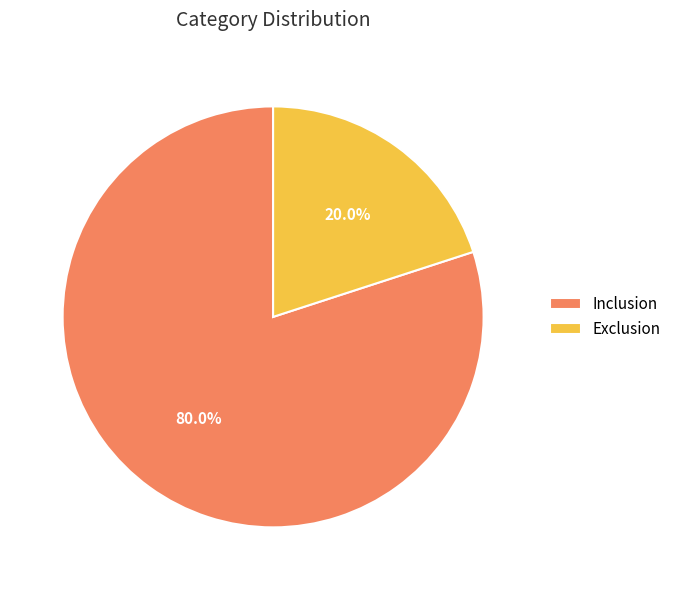

Is it true that Exclusion is 29% of the pie?

False